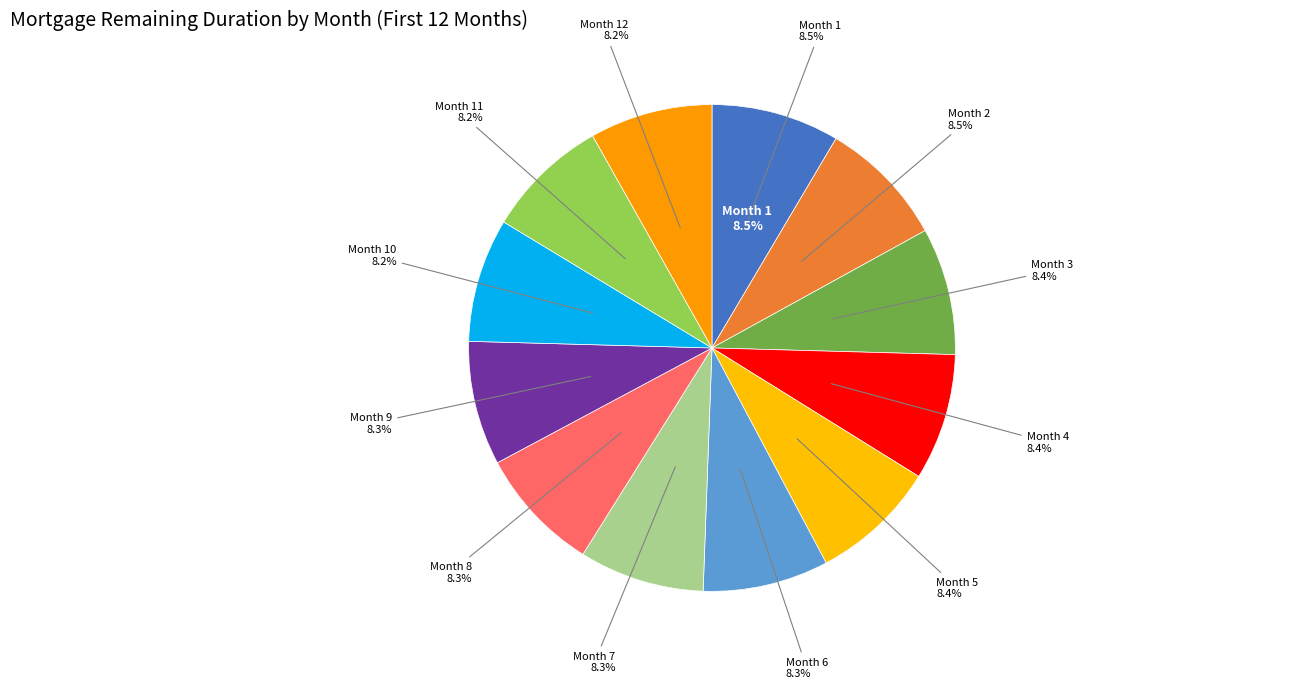

Which slice is the largest?

Month 1